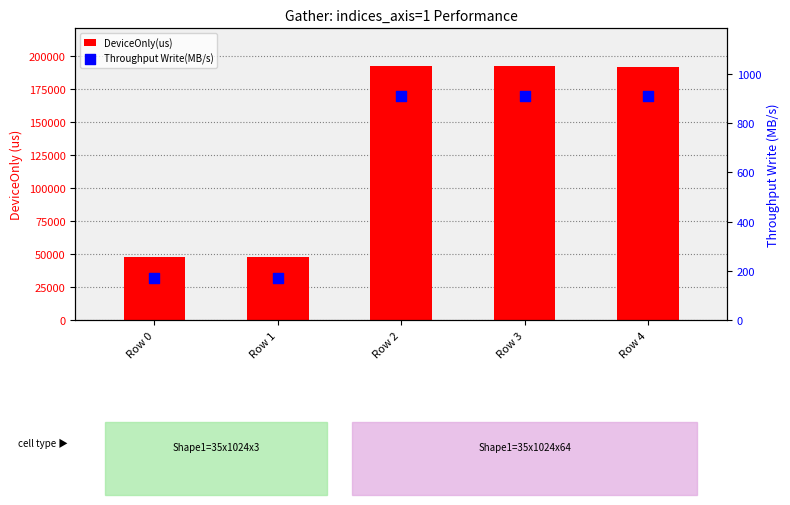

At which category is the sum across all series the highest?

Row 3